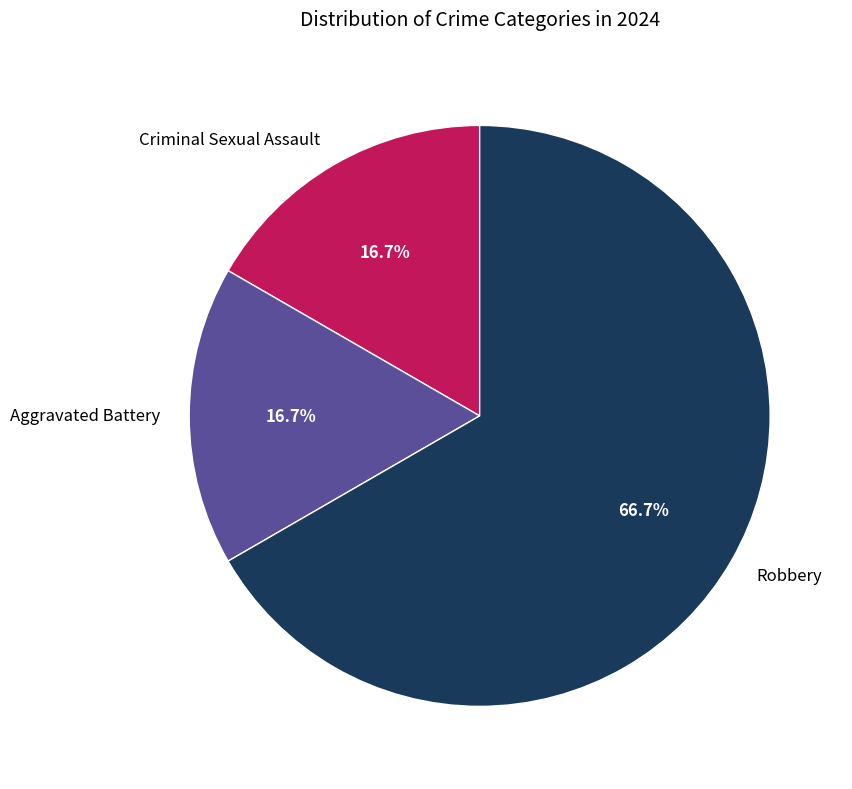

To the nearest percent, what percentage of the pie is Criminal Sexual Assault?

17%